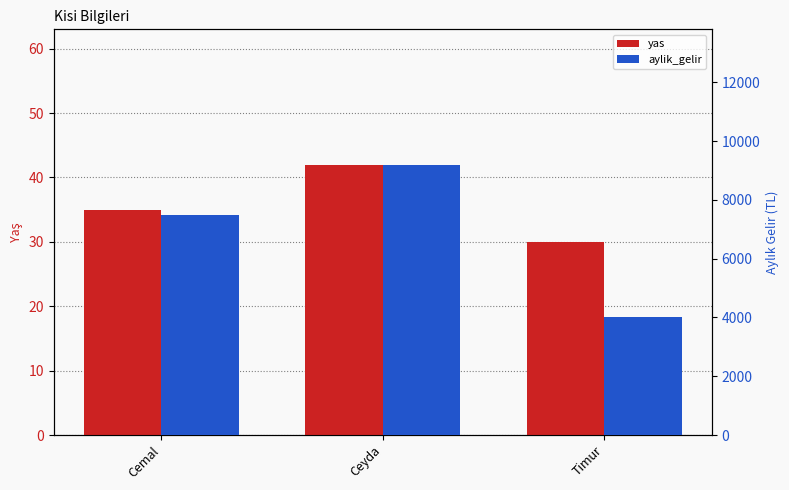

How many distinct data groups are displayed?

2